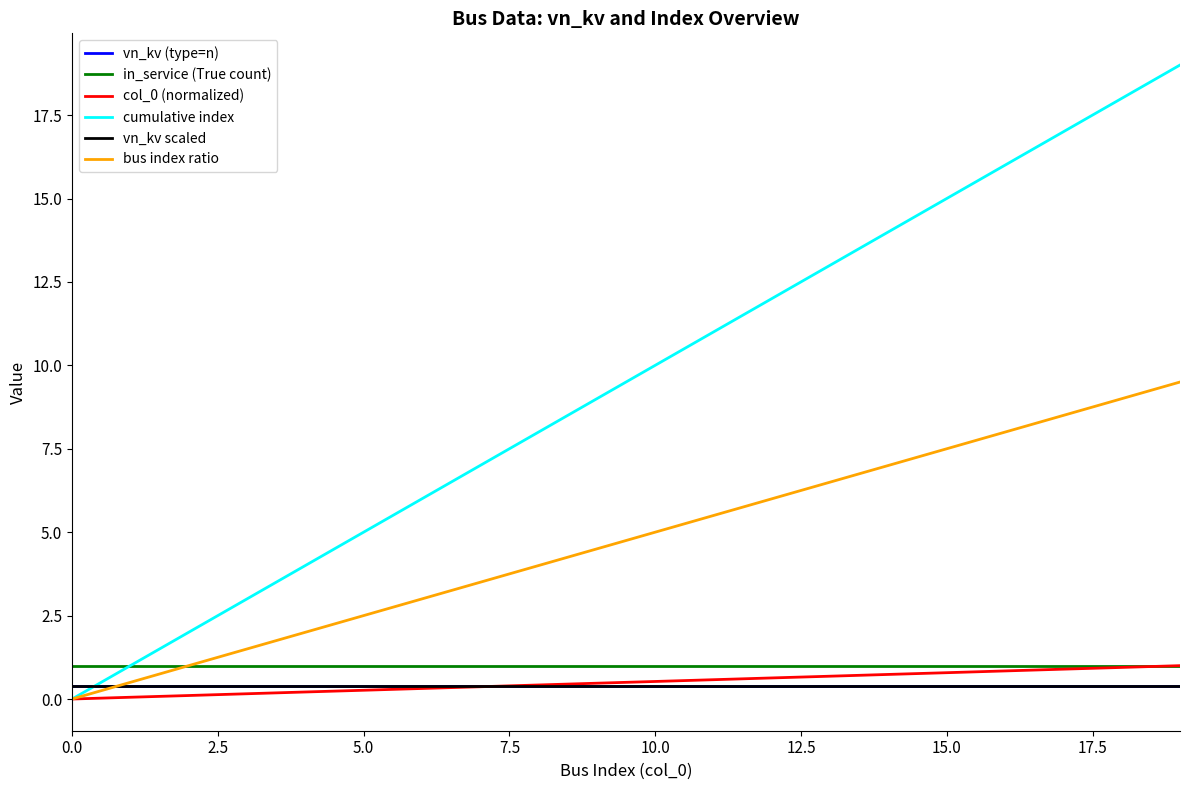

At which category is the sum across all series the highest?

19